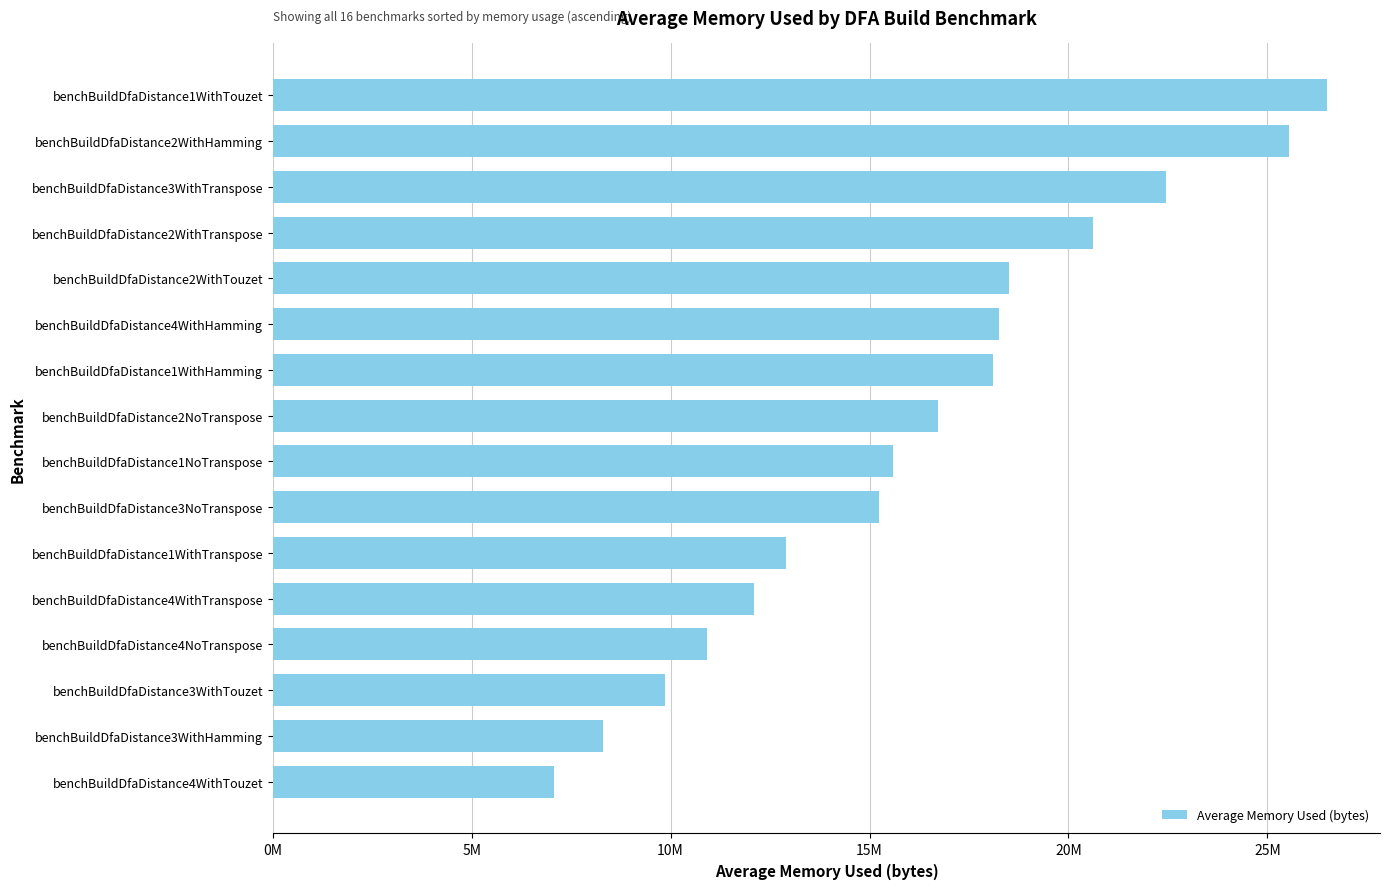

What is the greatest value displayed?

26505555.9